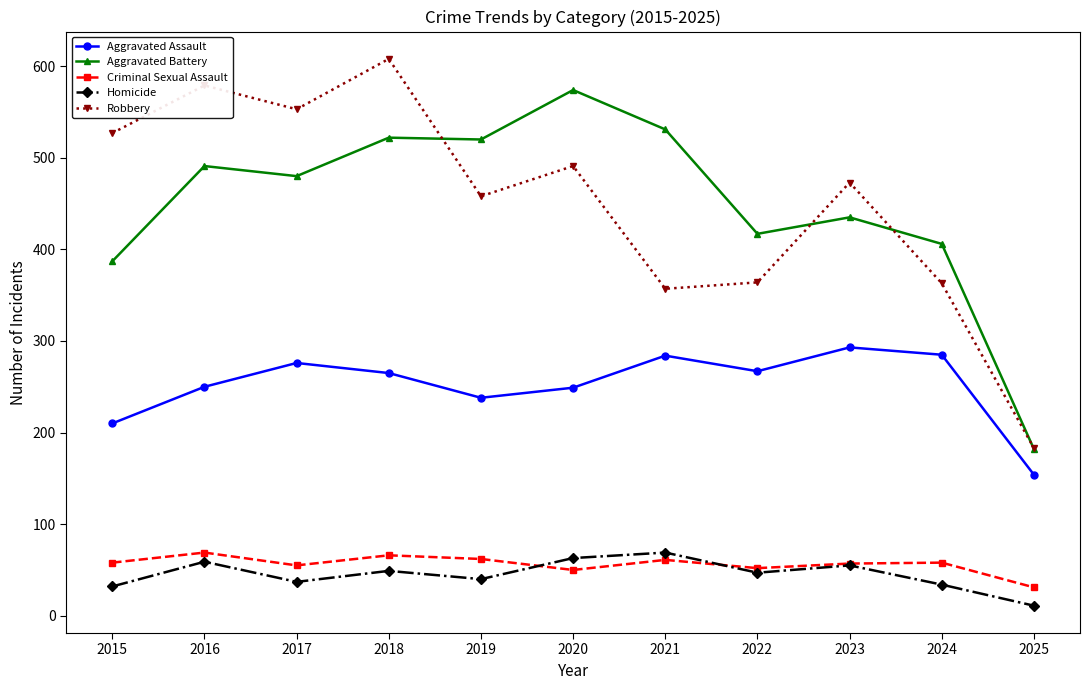

Does the chart display data point markers on the line(s)?

Yes